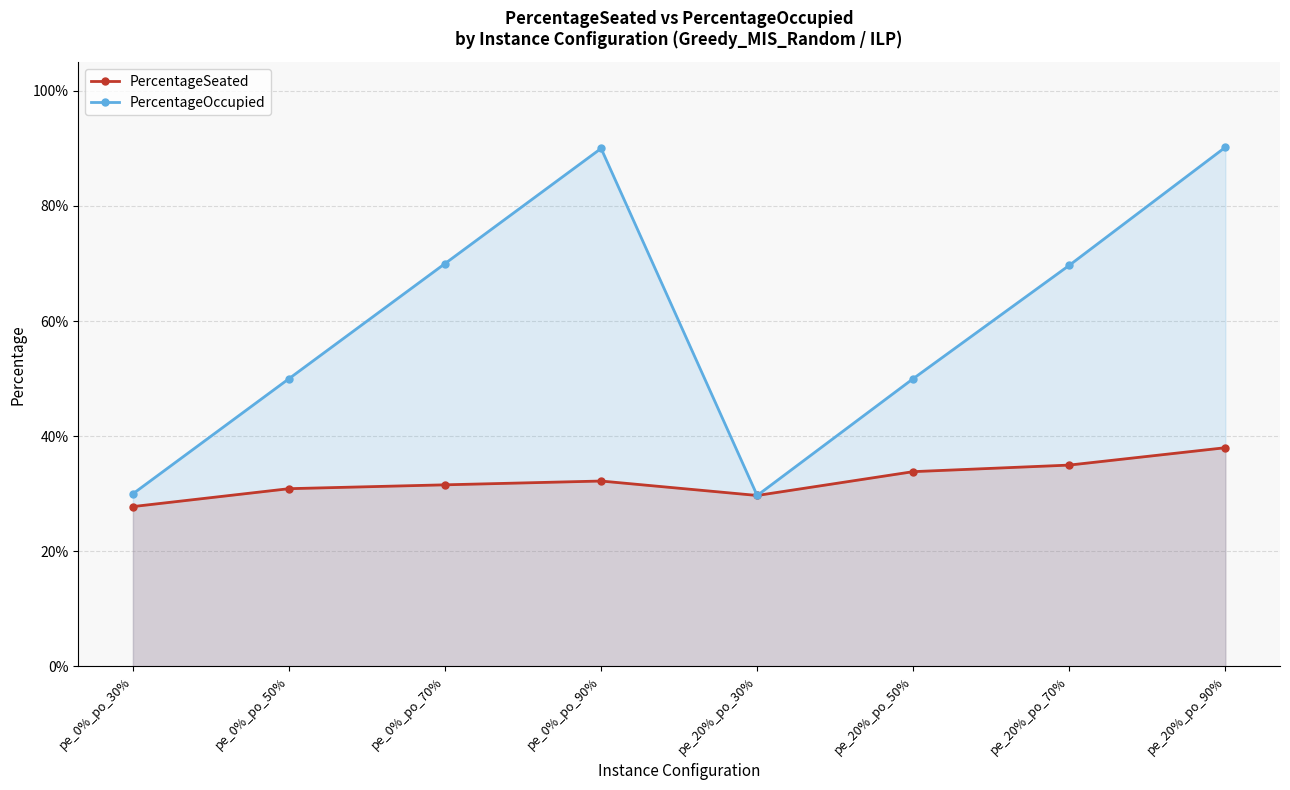

Reading right to left, list all the values displayed in this chart.

PercentageSeated: 0.4	0.3	0.3	0.3	0.3	0.3	0.3	0.3
PercentageOccupied: 0.9	0.7	0.5	0.3	0.9	0.7	0.5	0.3